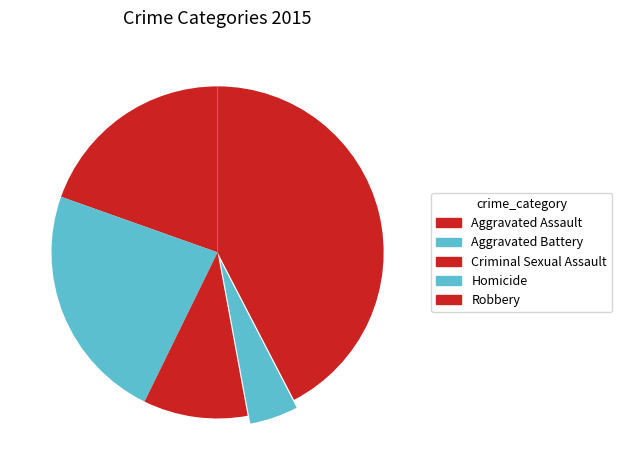

What is the largest slice in the pie chart?

Robbery